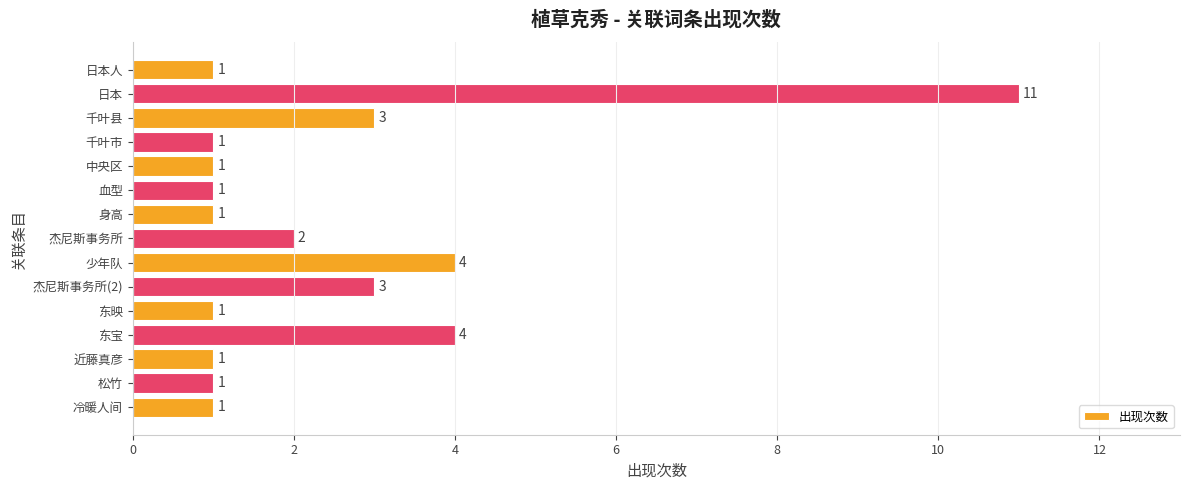

Does the chart contain stacked bars?

No